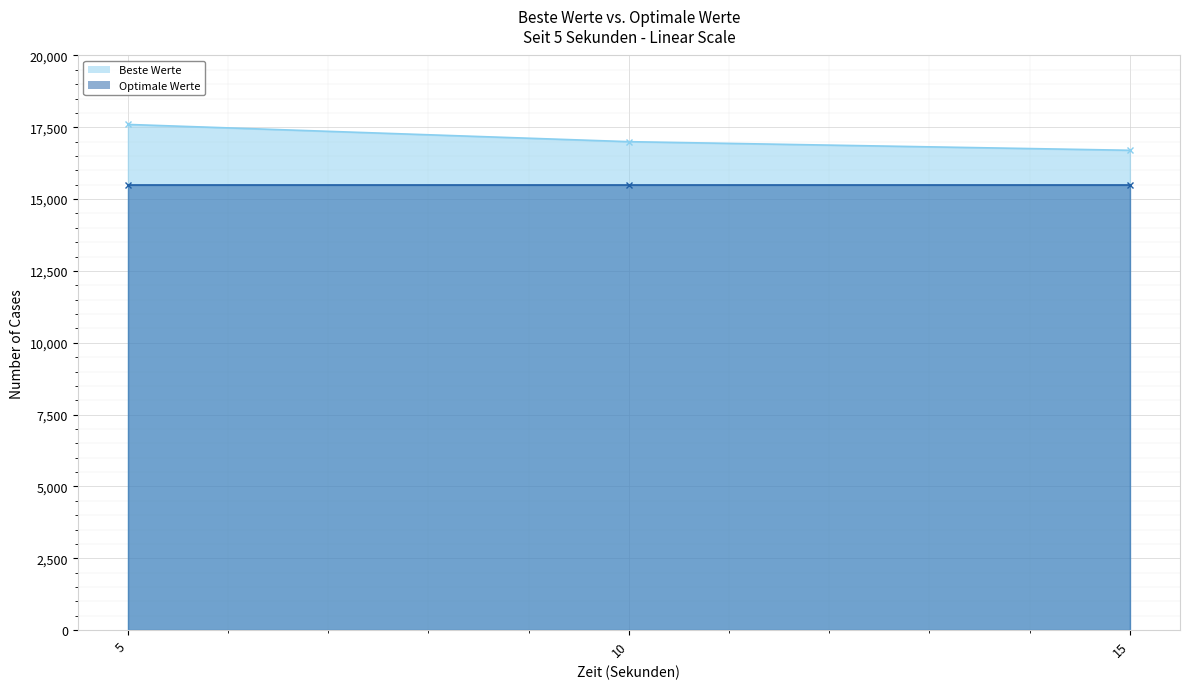

Rank the categories by value from highest to lowest.

5, 10, 15